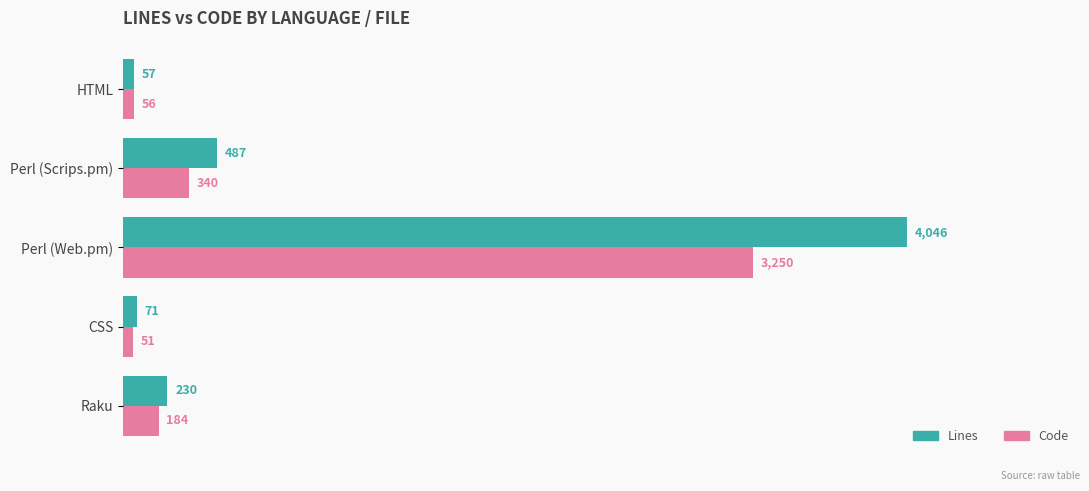

The Lines series shows 5837 at Perl (Web.pm). True or false?

False